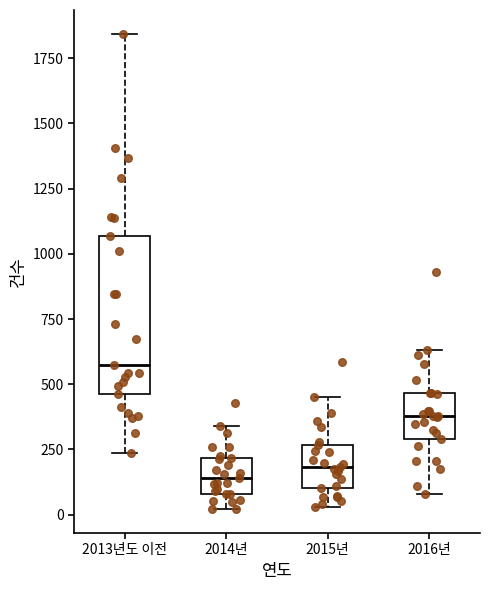

Reading left to right, transcribe this box plot: for each box, give where its median line is, the range the box spans, and where its two whiskers end, as read against the y-axis. The values are not printed on the chart, so give them approximately, as read against the axis.

2013년도 이전: median 550, box 450 to 1050, whiskers 250 to 1850
2014년: median 150, box 100 to 200, whiskers 0 to 350
2015년: median 200, box 100 to 250, whiskers 50 to 450
2016년: median 400, box 300 to 450, whiskers 100 to 650